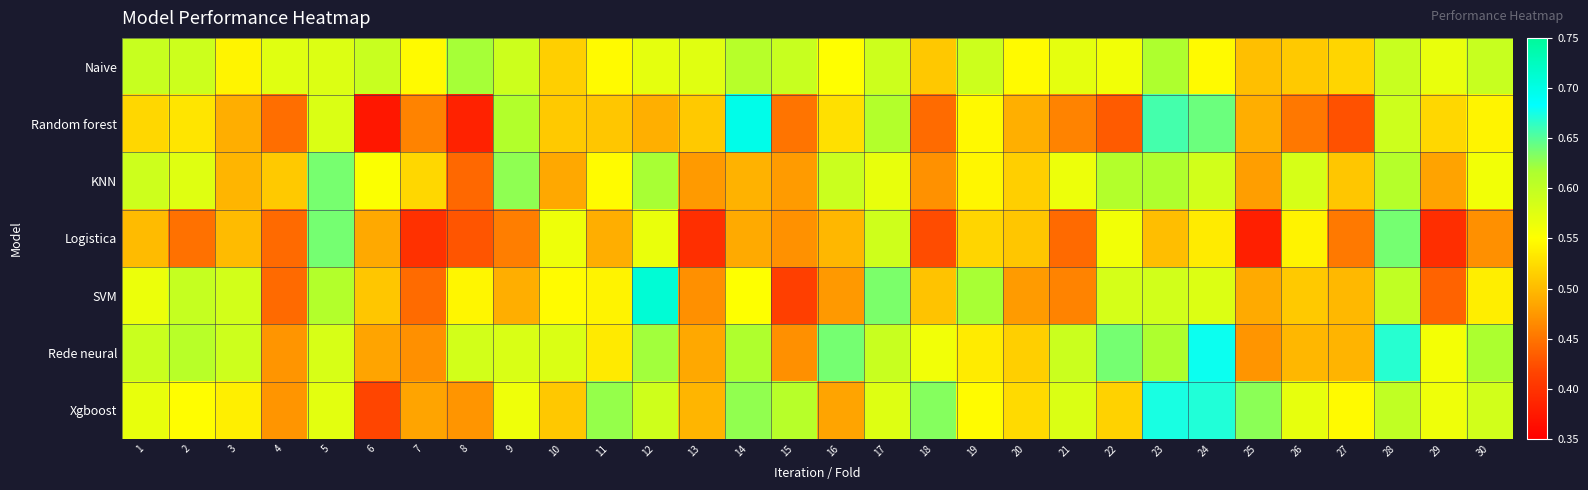

At how many categories does at least one series exceed 0?

30